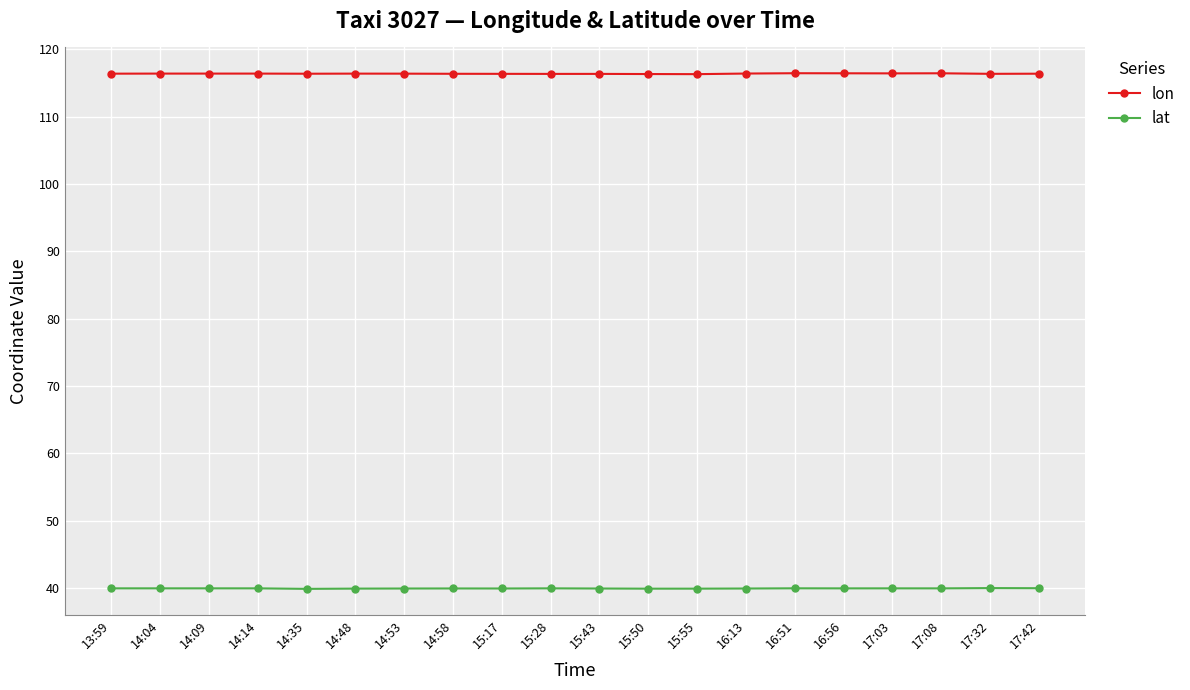

True or false: lon and lat cross at least once.

False